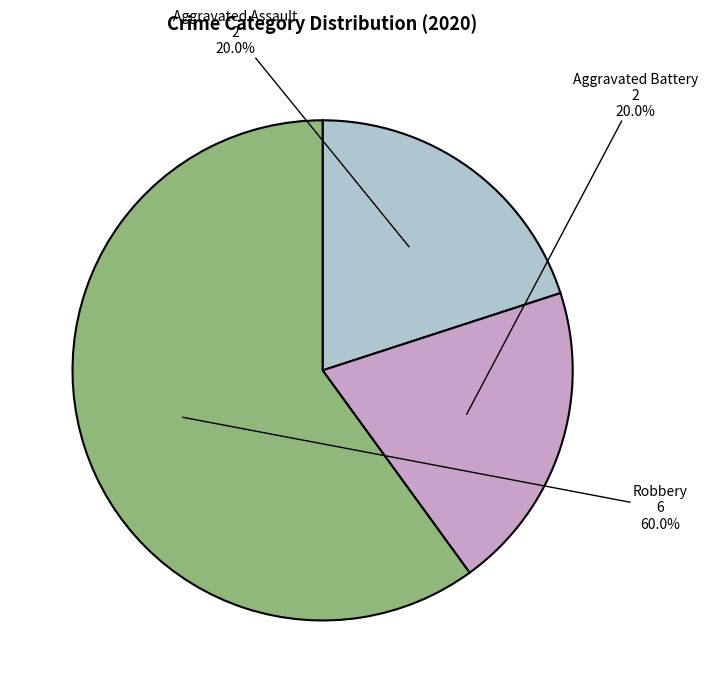

What is the majority slice?

Robbery